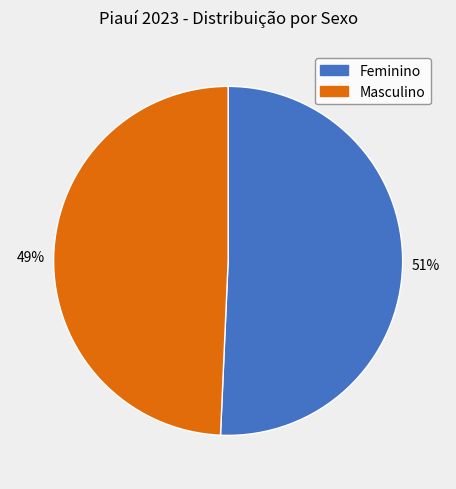

The Masculino slice represents 49% of the pie. True or false?

True